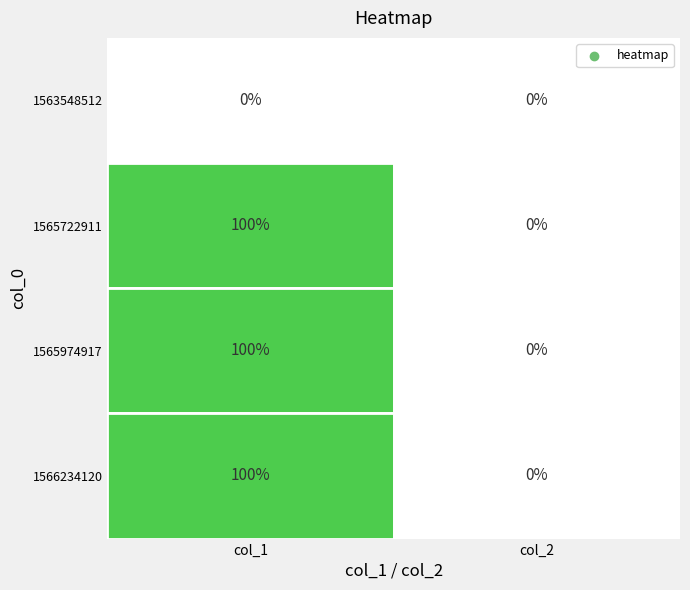

How many data points in 1565722911 are less than 2?

1